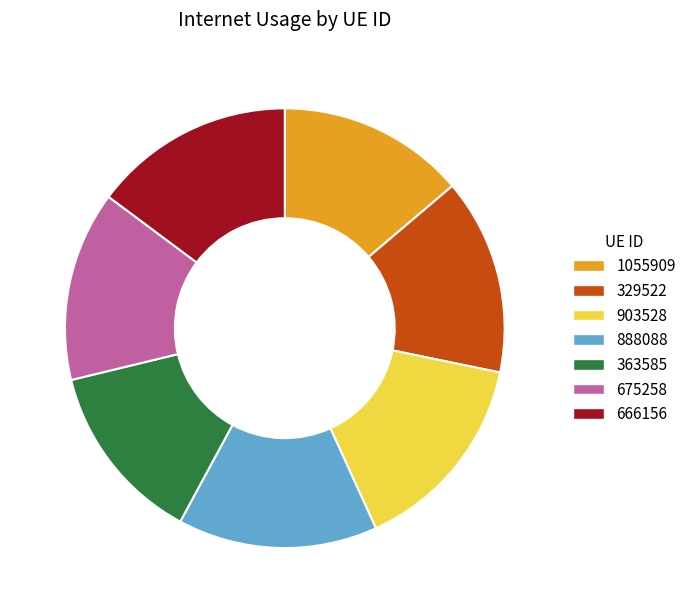

Is the sum of 1055909 and 888088 greater than half?

No